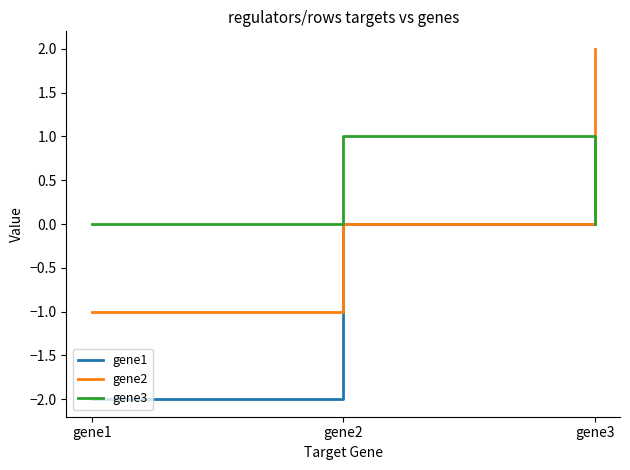

What is the difference between the maximum and minimum values in the gene1 series?

2